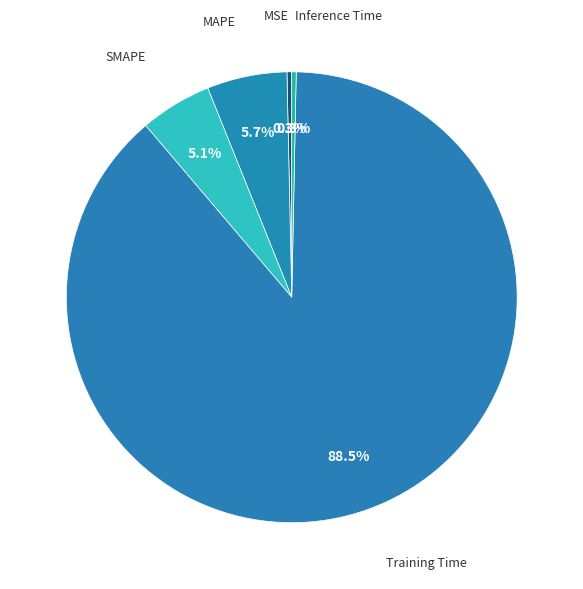

Count the number of slices in the pie.

5